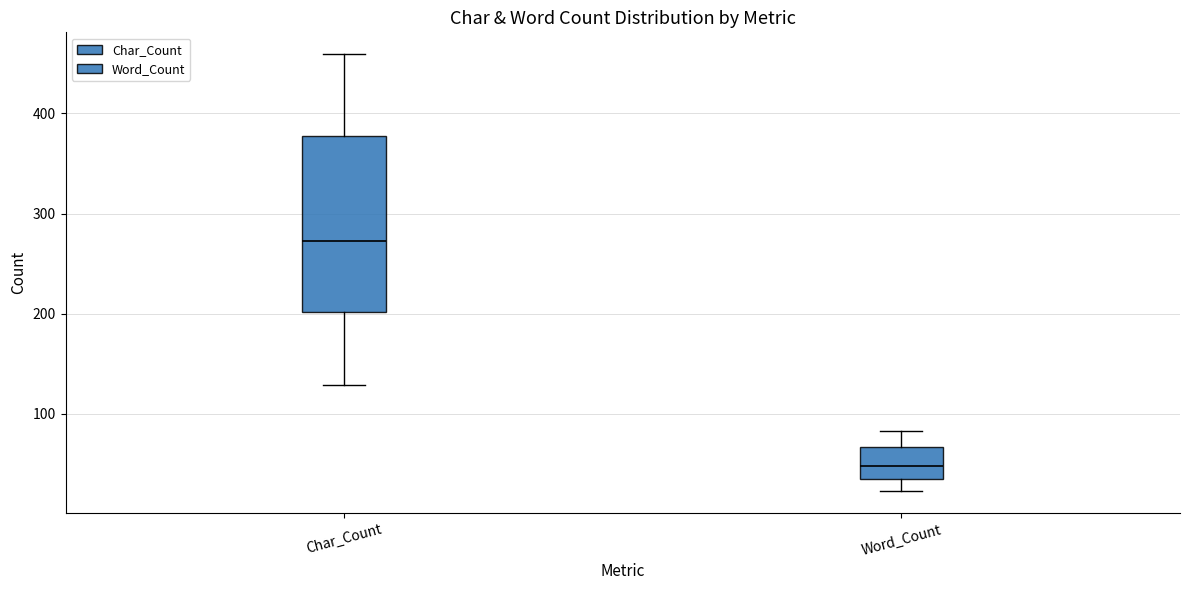

Which box is the tallest, from its lower edge to its upper edge?

Char_Count